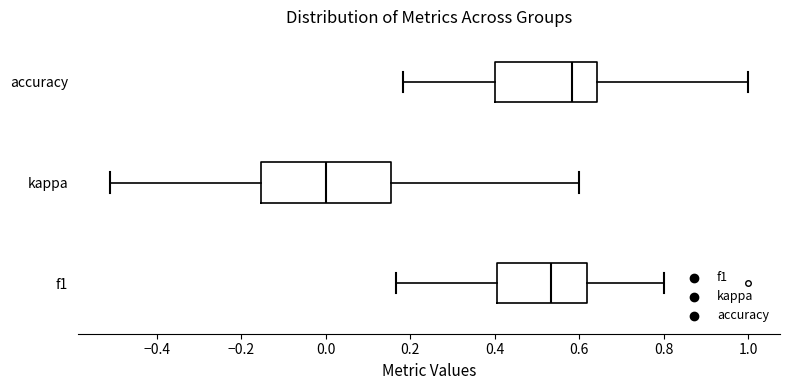

Reading bottom to top, transcribe this box plot: for each box, give where its median line is, the range the box spans, and where its two whiskers end, as read against the x-axis. The values are not printed on the chart, so give them approximately, as read against the axis.

f1: median 0.54, box 0.40 to 0.62, whiskers 0.16 to 0.80
kappa: median 0.00, box -0.16 to 0.16, whiskers -0.52 to 0.60
accuracy: median 0.58, box 0.40 to 0.64, whiskers 0.18 to 1.00